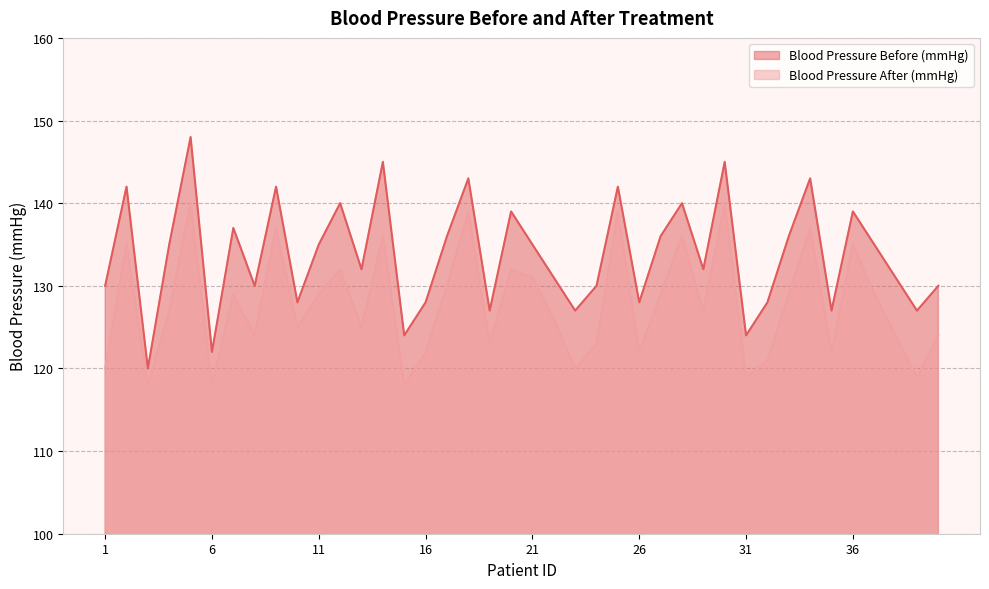

The Blood Pressure Before (mmHg) series shows 94 at 9. True or false?

False